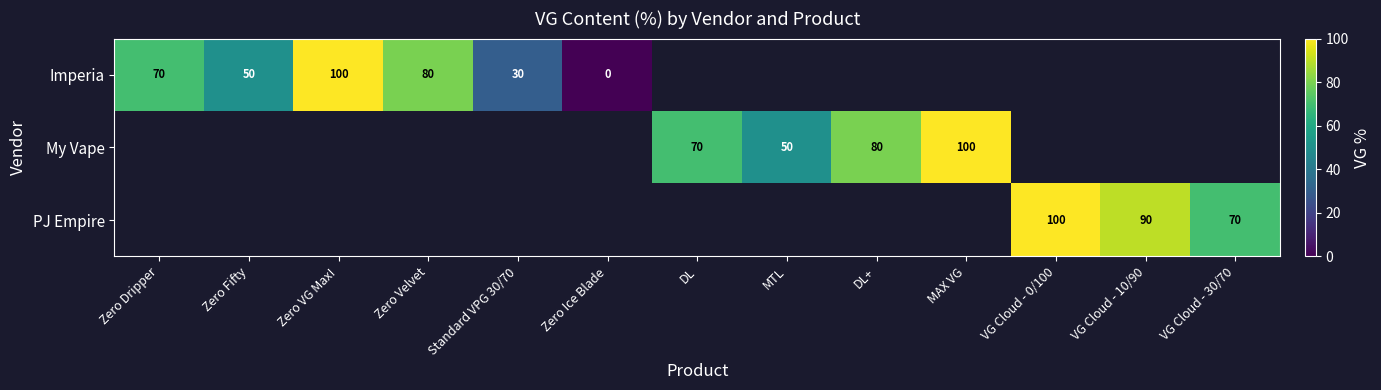

Is it true that PJ Empire equals 100 at VG Cloud - 0/100?

True